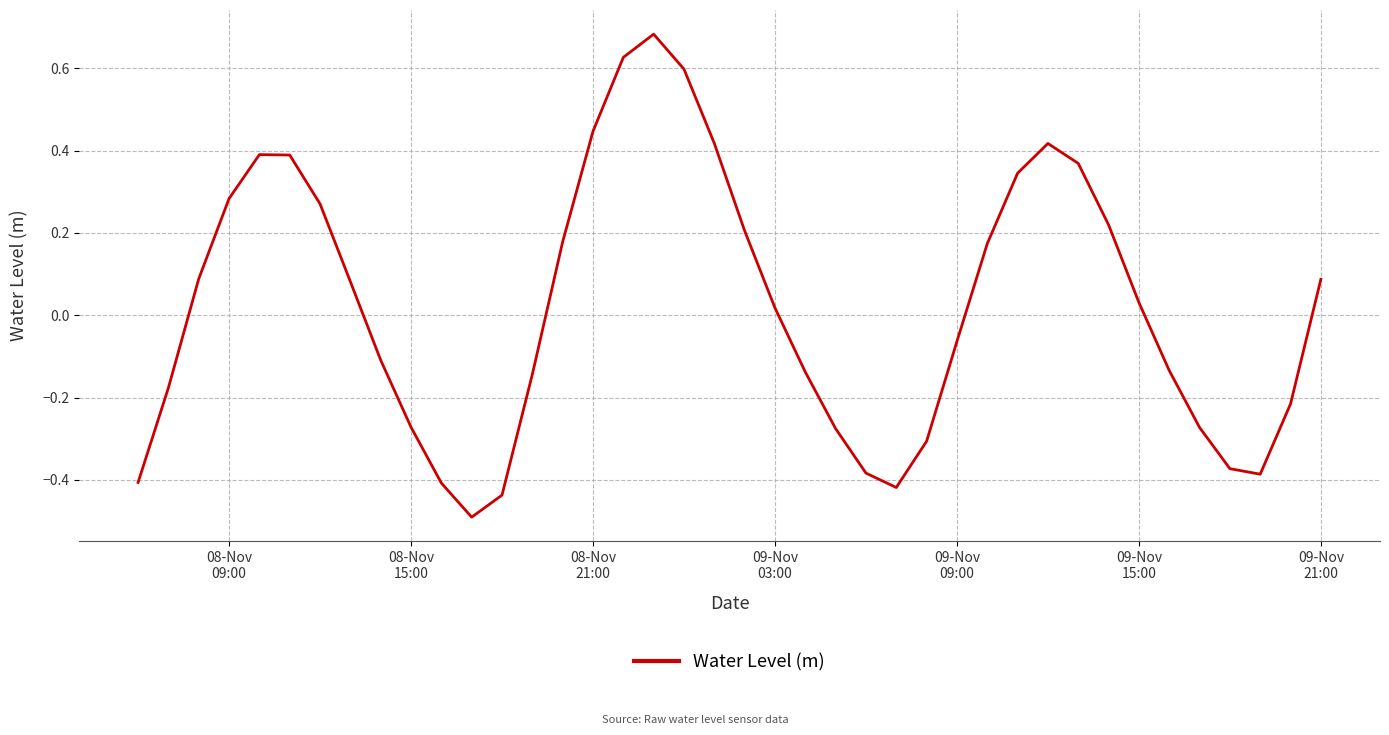

How many distinct data groups are displayed?

1